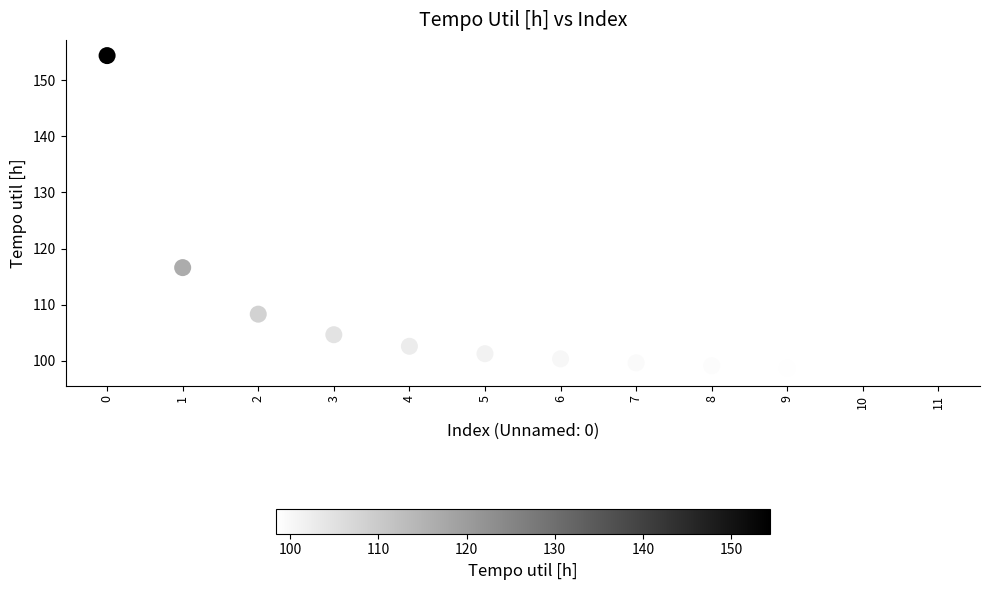

What is the range of Y values (max minus min)?

56.0